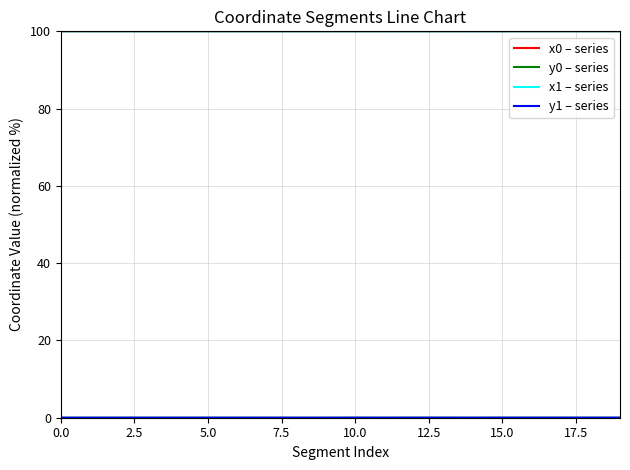

What is the greatest value displayed?

100.0